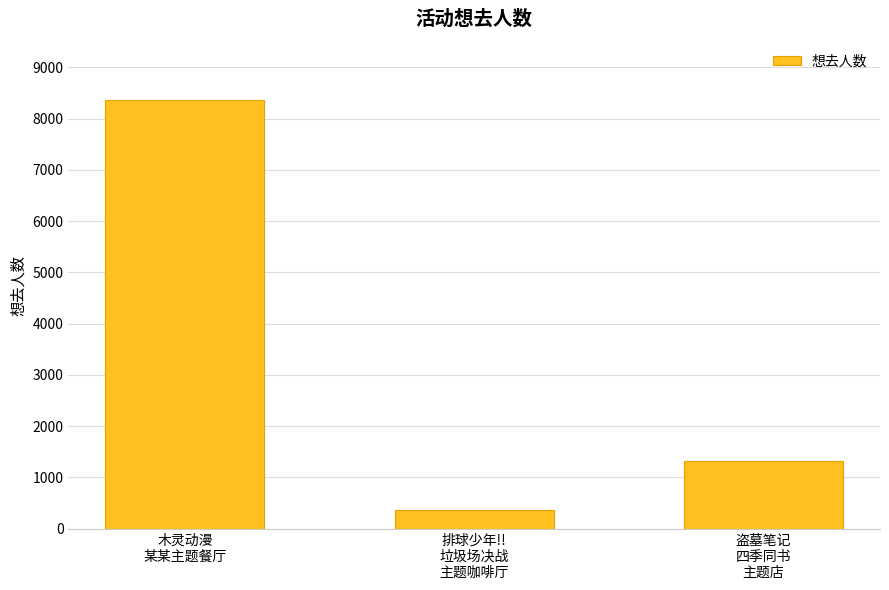

Which label corresponds to the largest value in the chart?

木灵动漫
某某主题餐厅